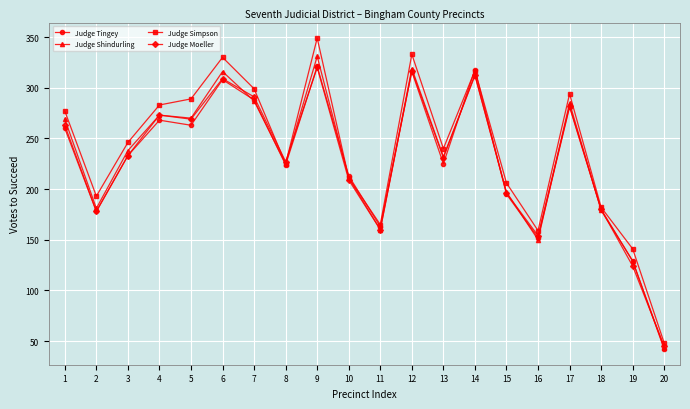

At which category does Judge Moeller reach its first local valley?

2